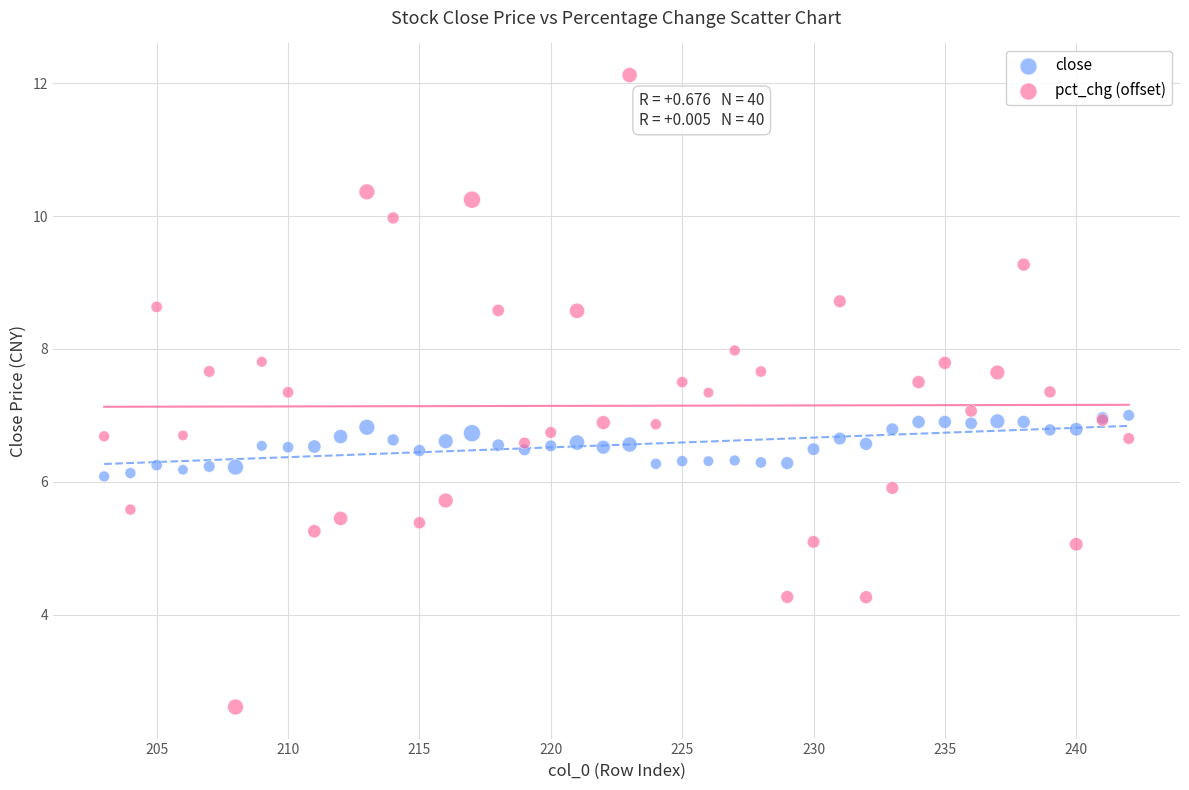

What are all the series names shown in the legend?

close, pct_chg (offset)